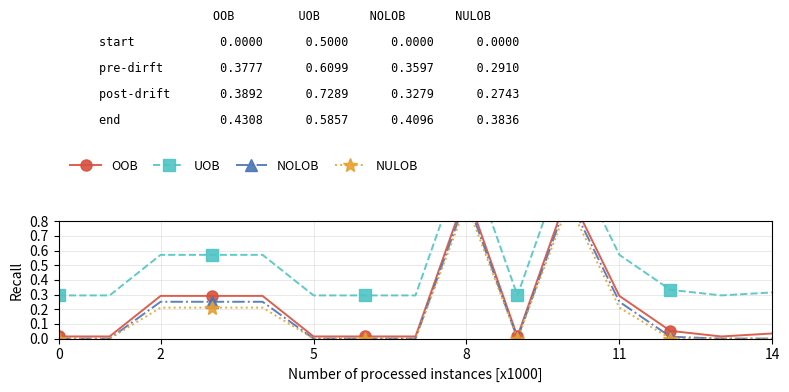

At which category is the sum across all series the highest?

8